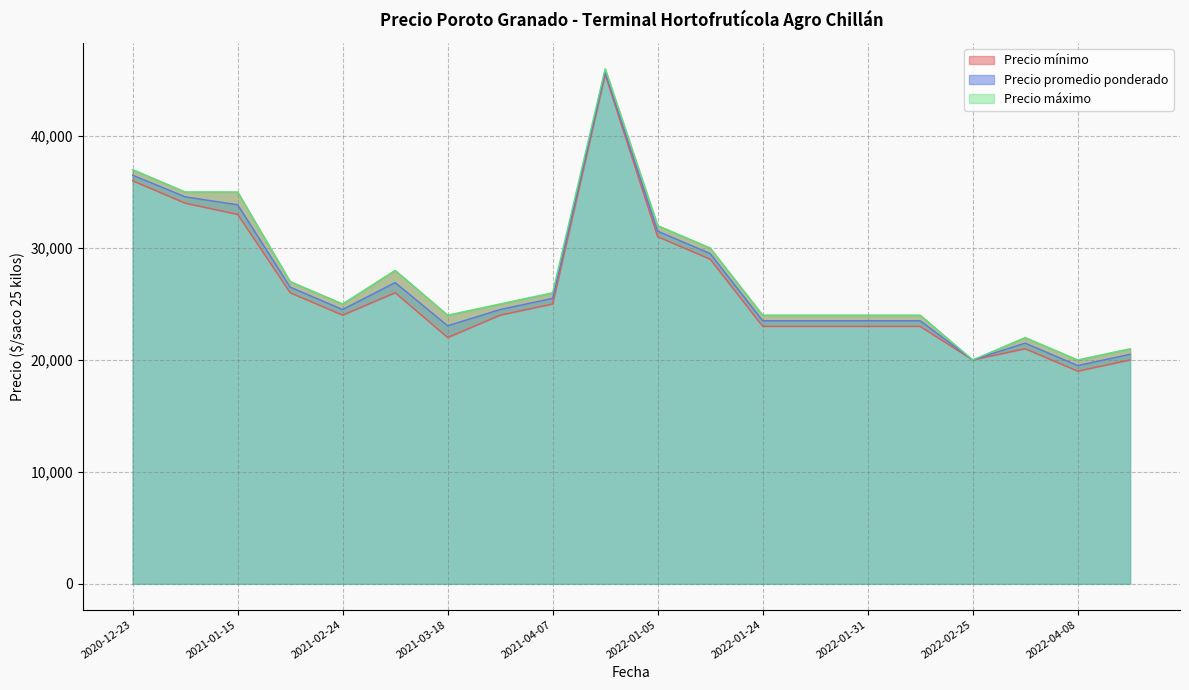

Which series has the largest total across all categories?

Precio máximo